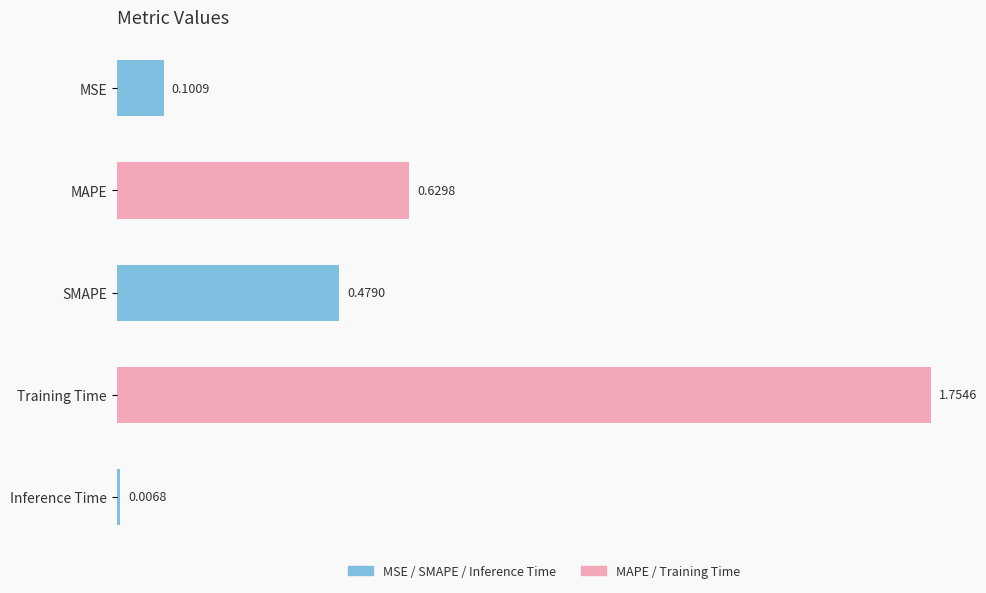

Between MAPE and Inference Time, which is larger?

MAPE